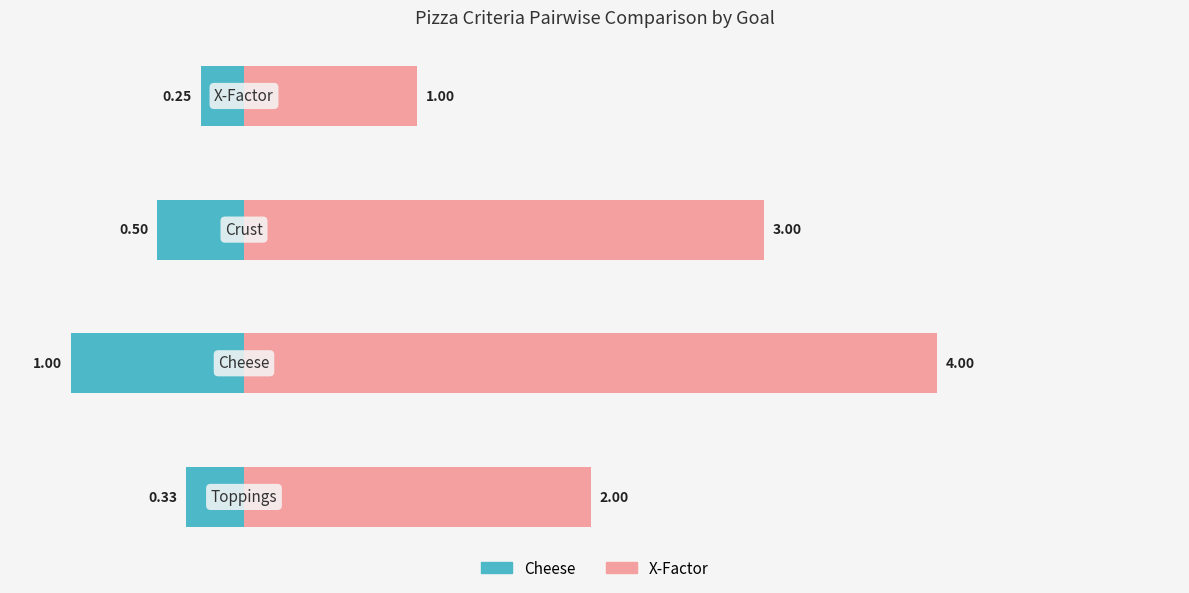

List the series in order of their overall mean, highest first.

X-Factor, Cheese